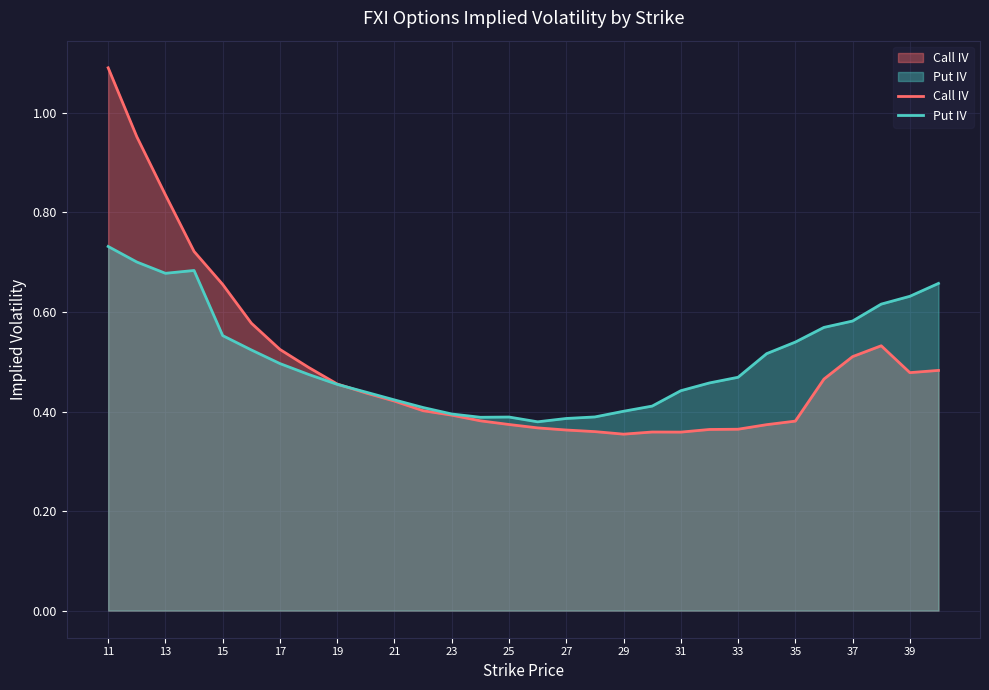

True or false: Call IV has a value of 0.4 at 23.

True